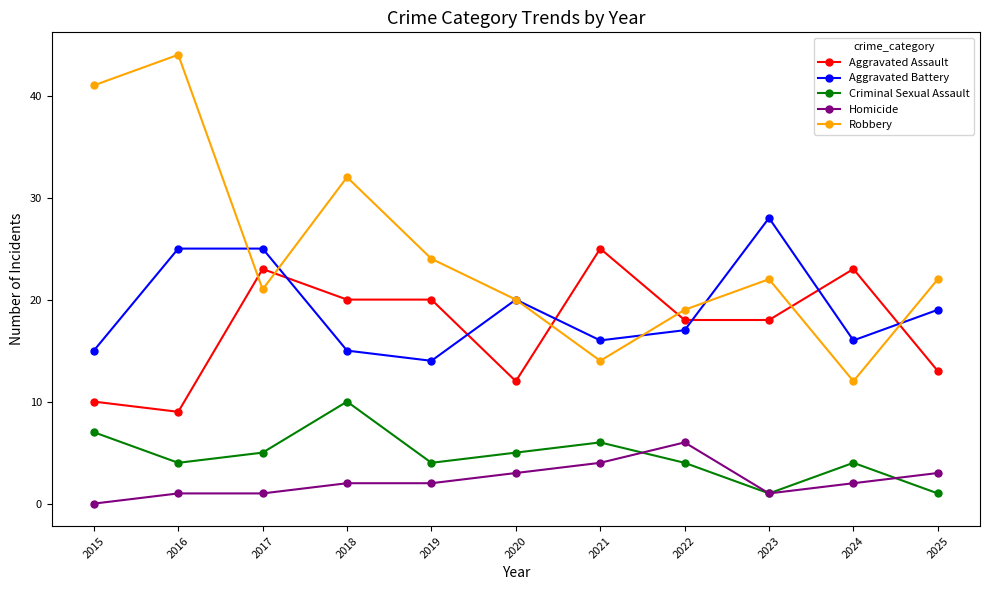

What are all the series names shown in the legend?

Aggravated Assault, Aggravated Battery, Criminal Sexual Assault, Homicide, Robbery